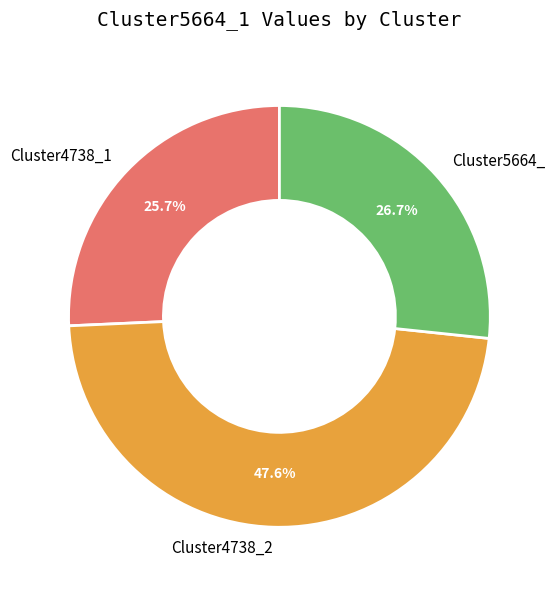

To the nearest percent, what percentage of the pie is Cluster5664_?

27%